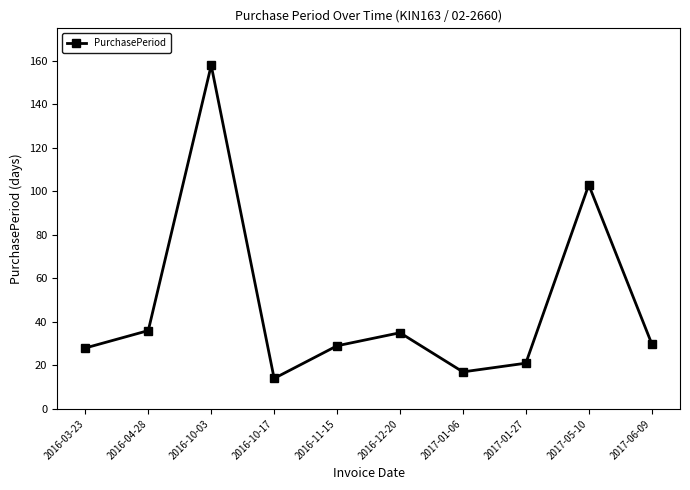

True or false: the data shows 23 at 2016-04-28.

False